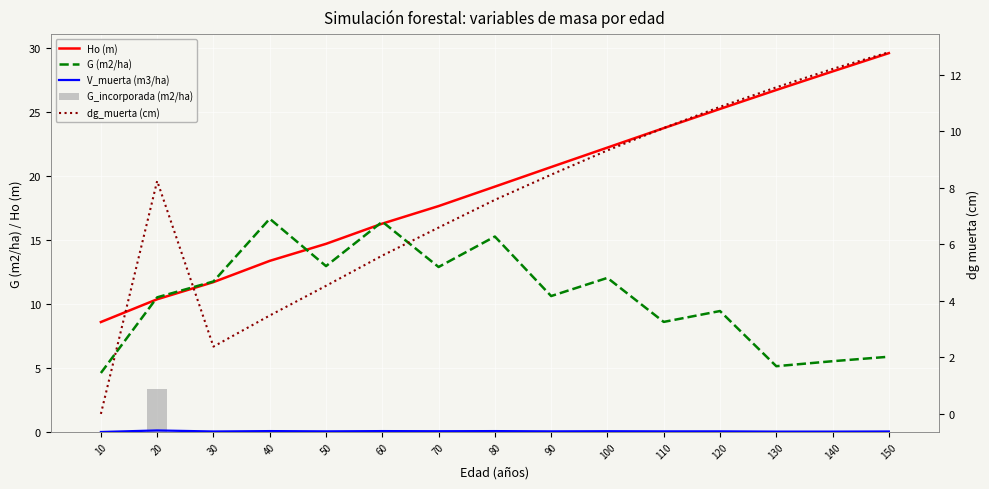

What are all the series names shown in the legend?

Ho (m), G (m2/ha), V_muerta (m3/ha), G_incorporada (m2/ha), dg_muerta (cm)